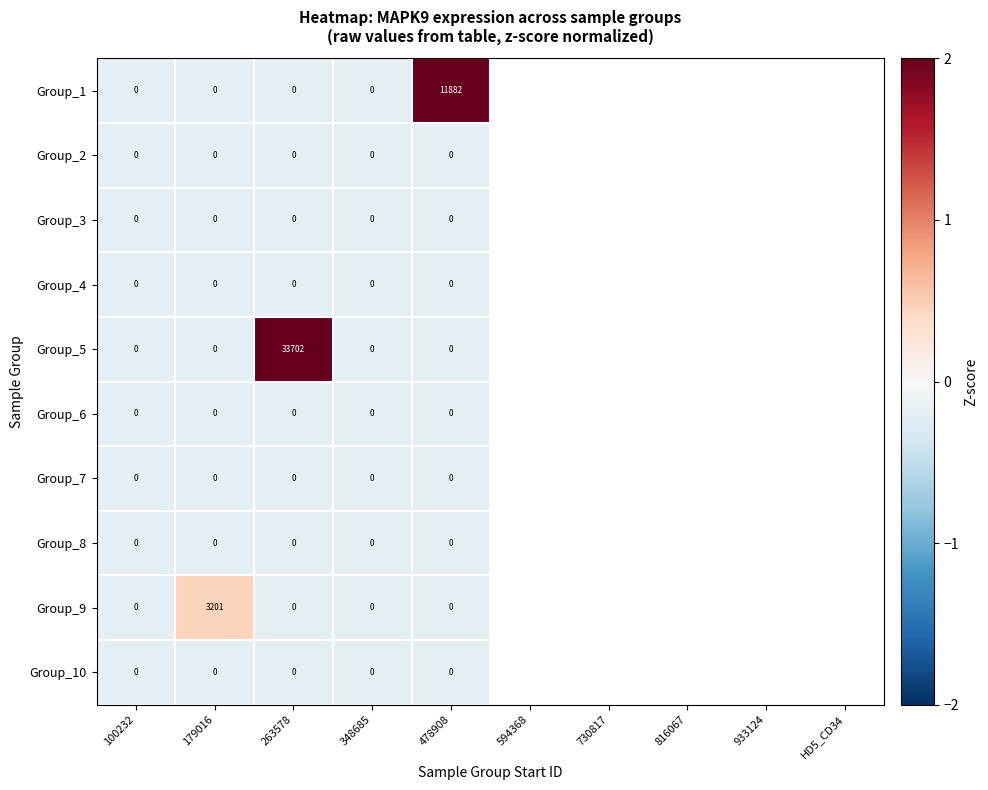

What is the greatest value displayed?

33702